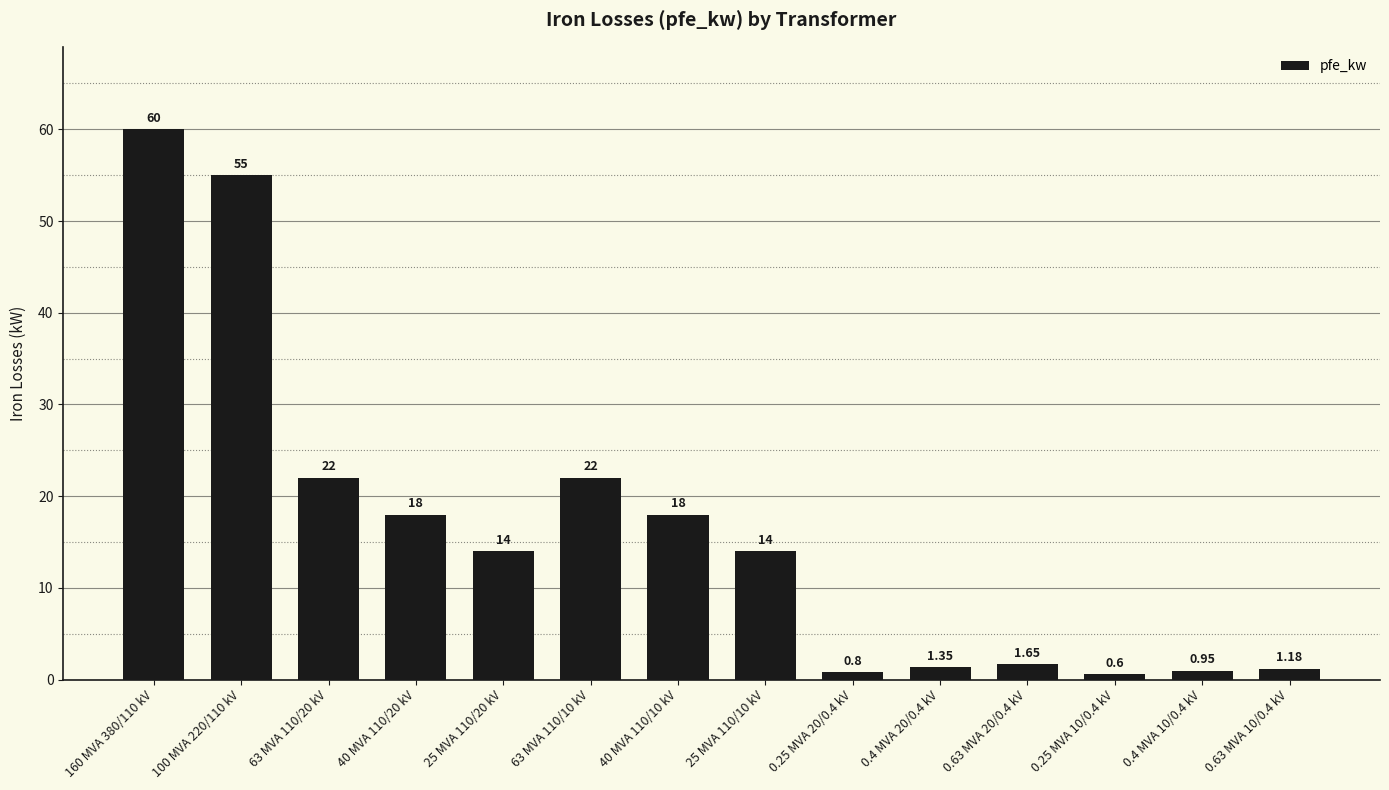

What position from the right is 0.63 MVA 20/0.4 kV?

4